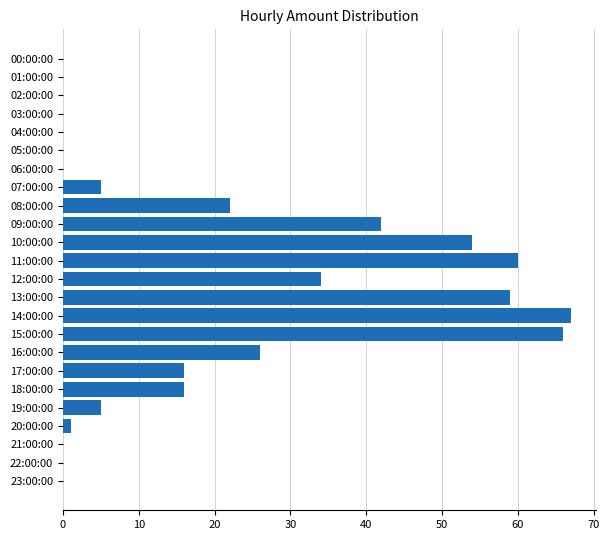

Reading top to bottom, list all the values displayed in this chart.

00:00:00=0	01:00:00=0	02:00:00=0	03:00:00=0	04:00:00=0	05:00:00=0	06:00:00=0	07:00:00=5	08:00:00=22	09:00:00=42	10:00:00=54	11:00:00=60	12:00:00=34	13:00:00=59	14:00:00=67	15:00:00=66	16:00:00=26	17:00:00=16	18:00:00=16	19:00:00=5	20:00:00=1	21:00:00=0	22:00:00=0	23:00:00=0